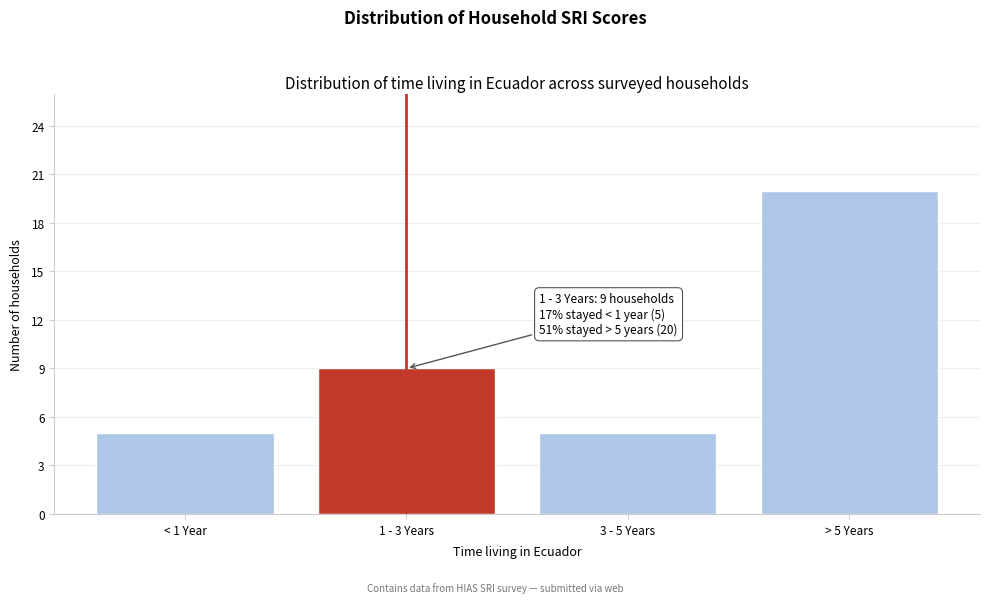

Reading right to left, what are all the values shown in this chart?

> 5 Years=20	3 - 5 Years=5	1 - 3 Years=9	< 1 Year=5